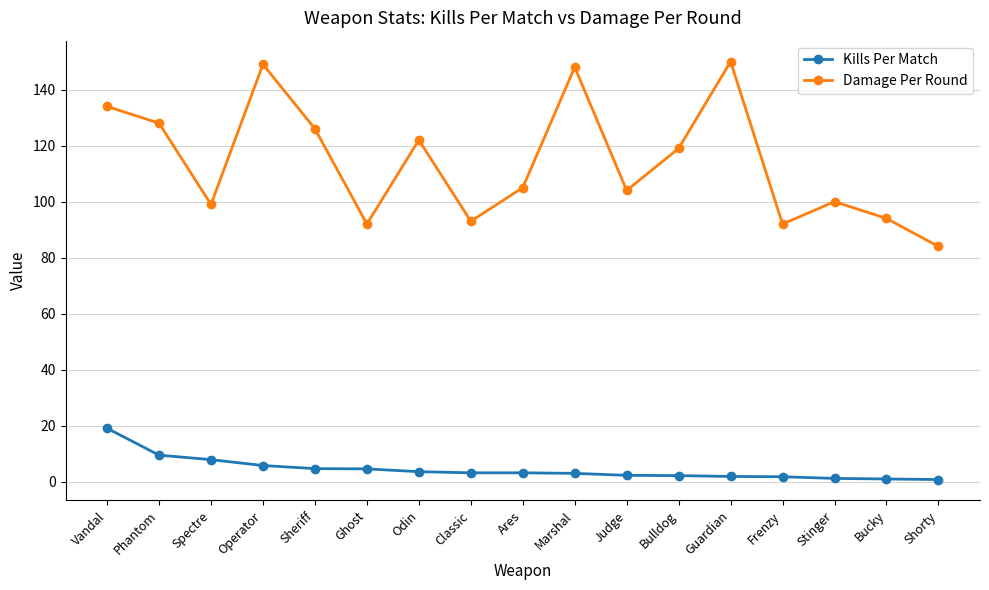

True or false: Kills Per Match and Damage Per Round cross at least once.

False